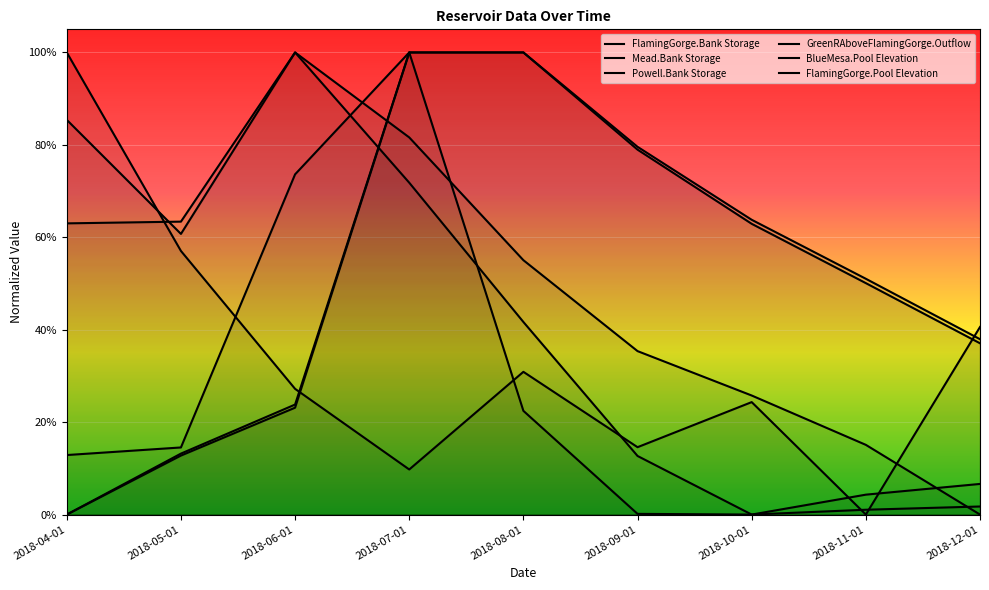

Which category has the lowest value in the GreenRAboveFlamingGorge.Outflow series?

2018-10-01